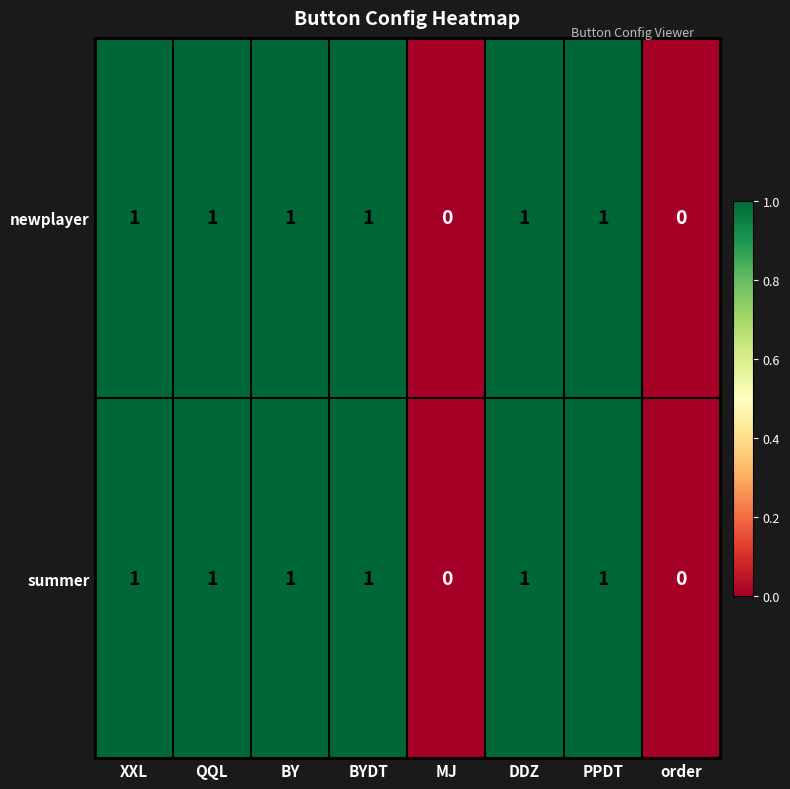

What is the sum of all newplayer values?

6